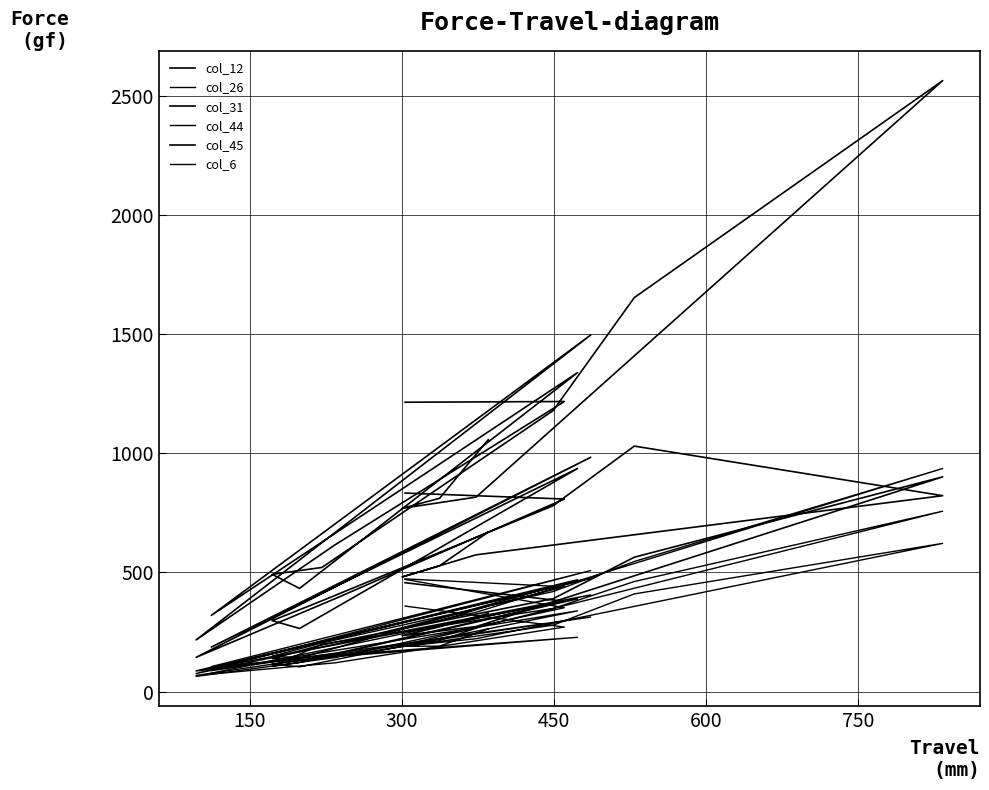

List the series in order of their peak value, lowest first.

col_26, col_44, col_45, col_6, col_12, col_31